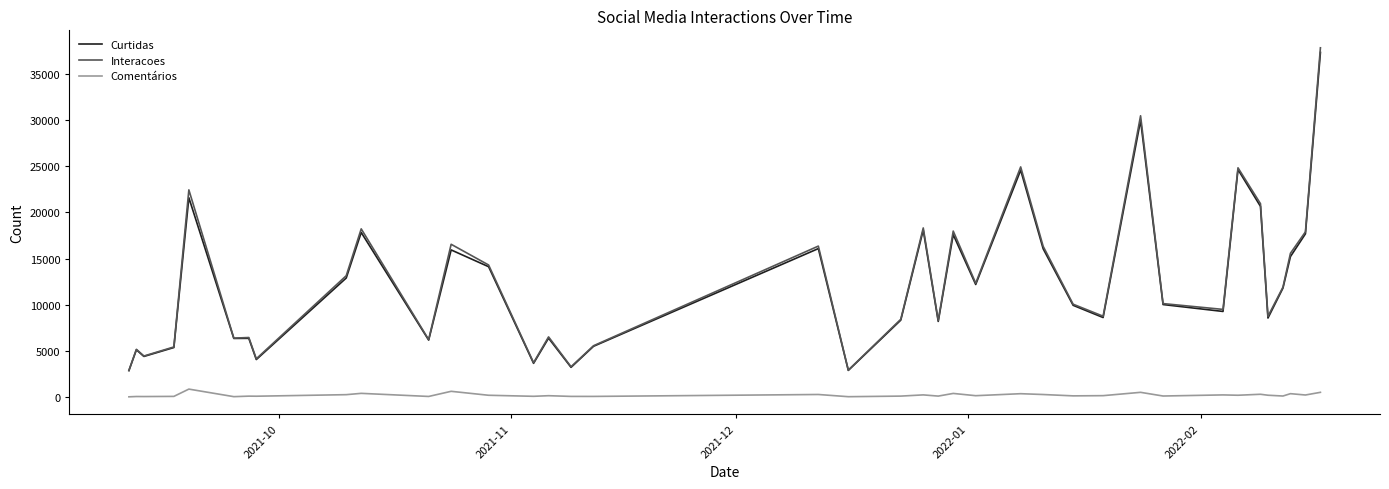

True or false: Comentários and Curtidas intersect in this chart.

False